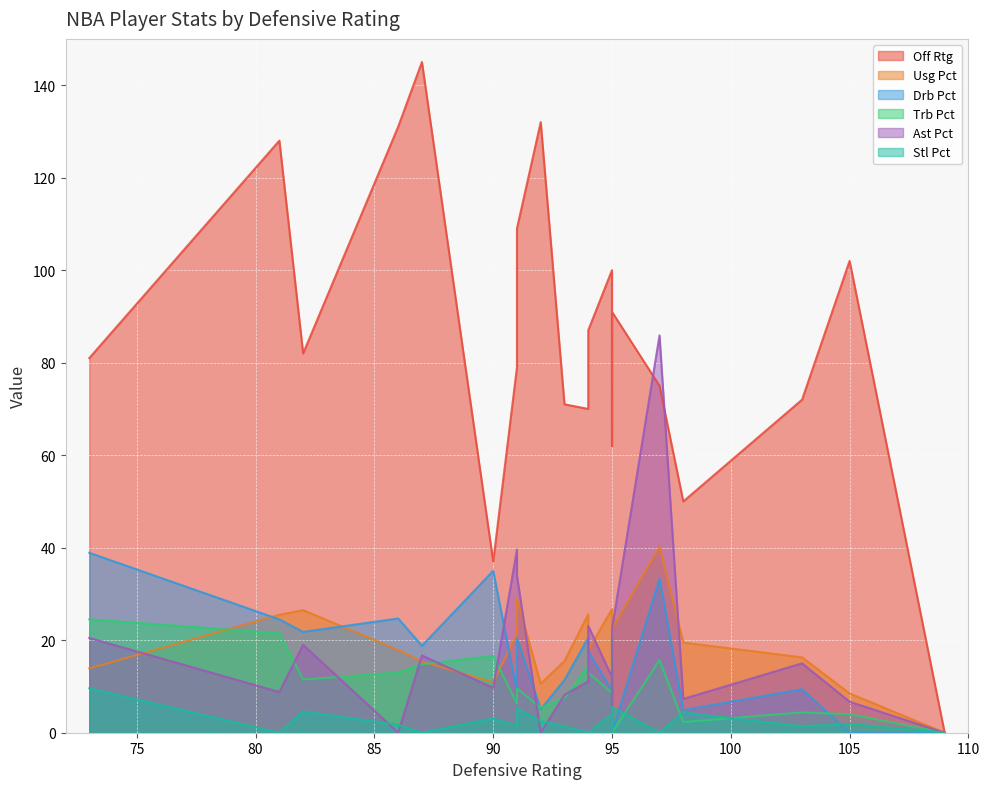

How many times do ast_pct and trb_pct cross each other?

8